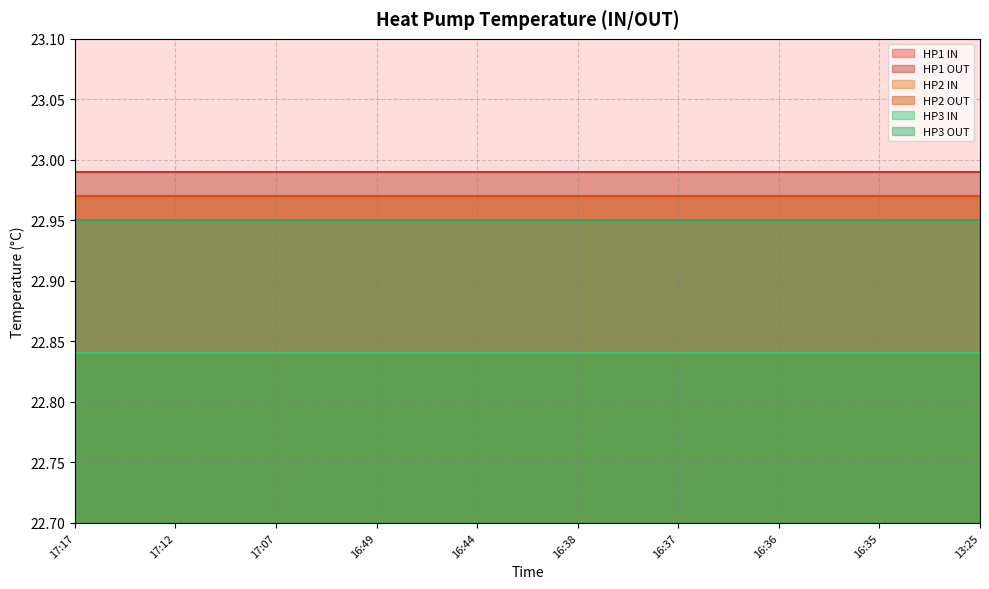

What is the smallest value displayed?

22.8